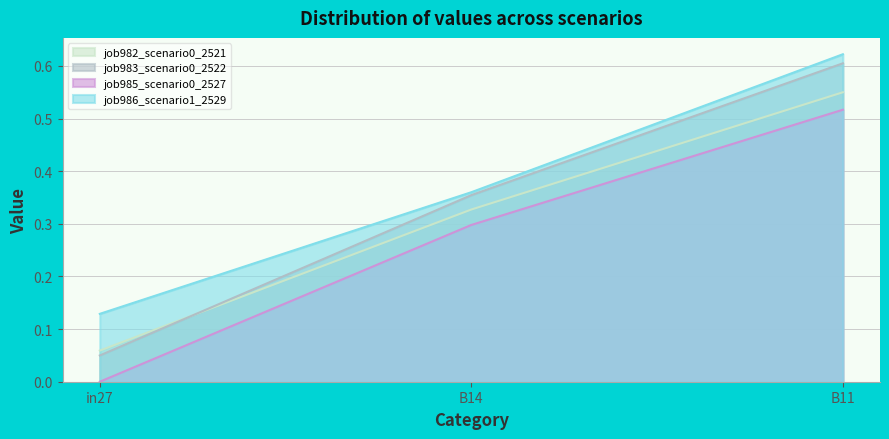

True or false: job986_scenario1_2529 has a value of 0.1 at in27.

False